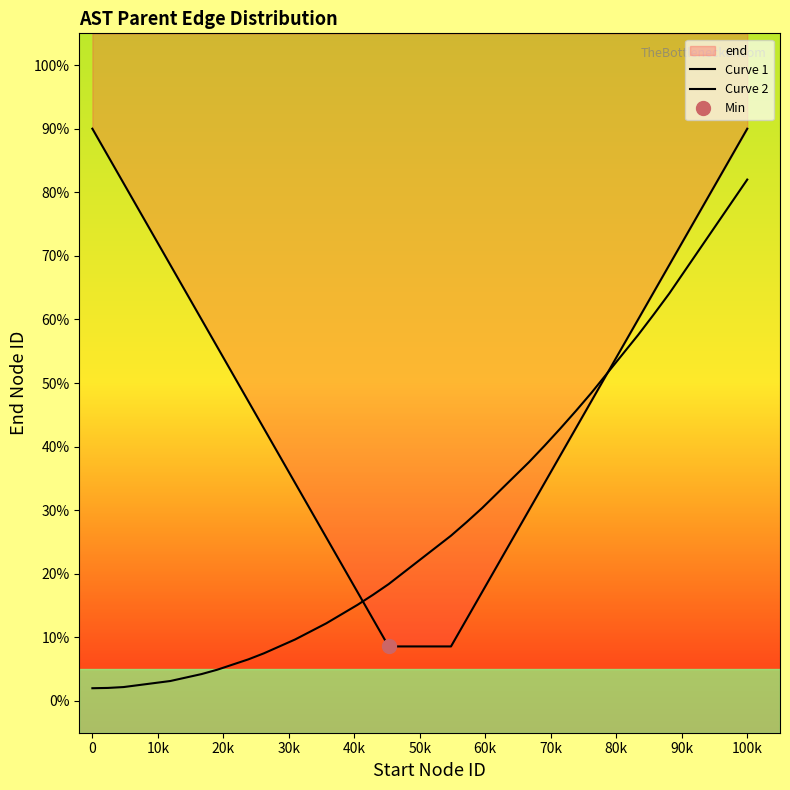

How many intersections are there between Curve 1 and Curve 2?

2